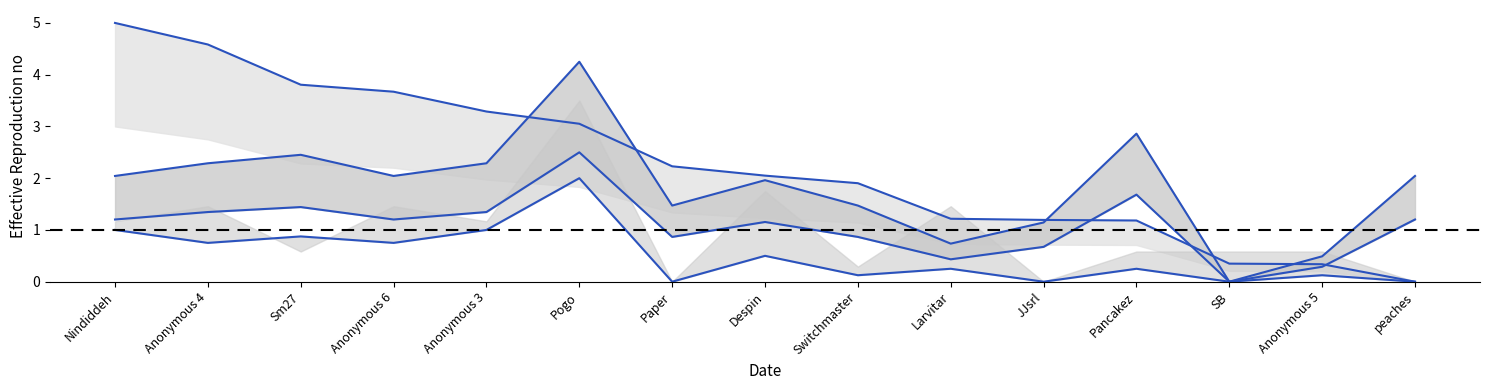

Which series has the widest spread of values?

Points_upper